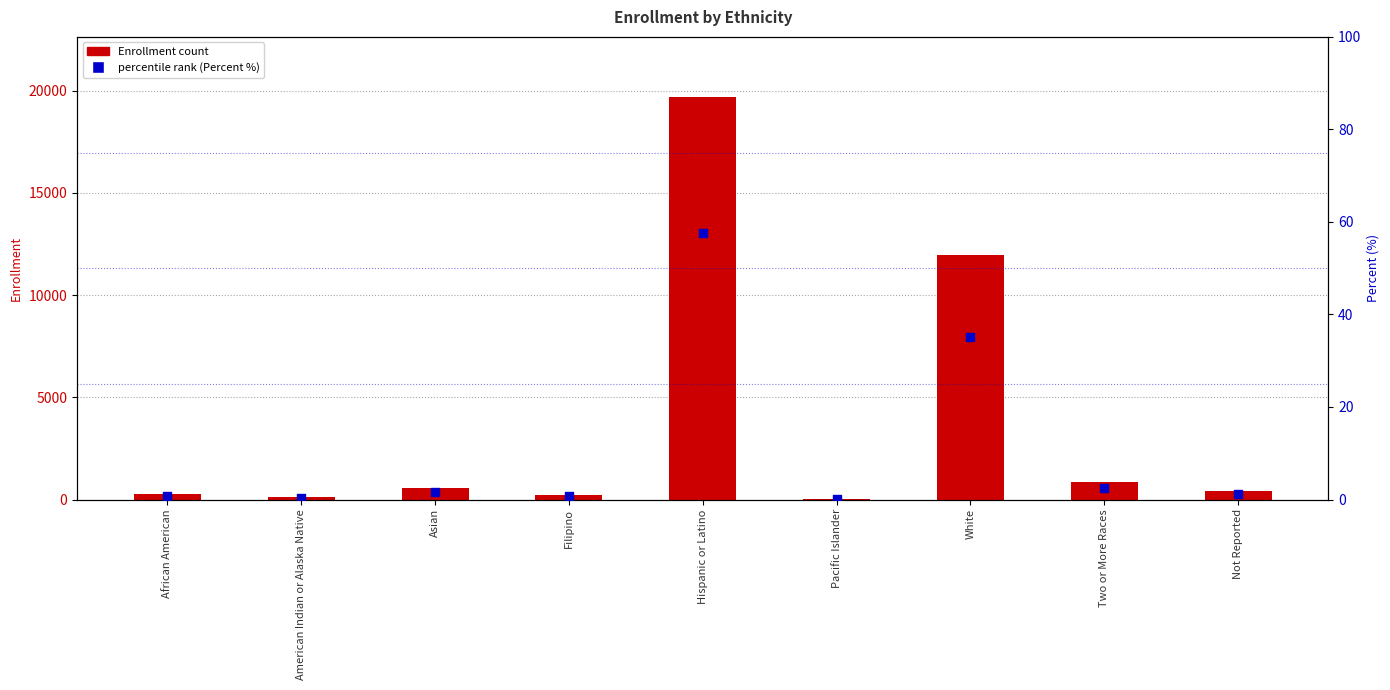

Which series contains the highest Y value?

Enrollment count